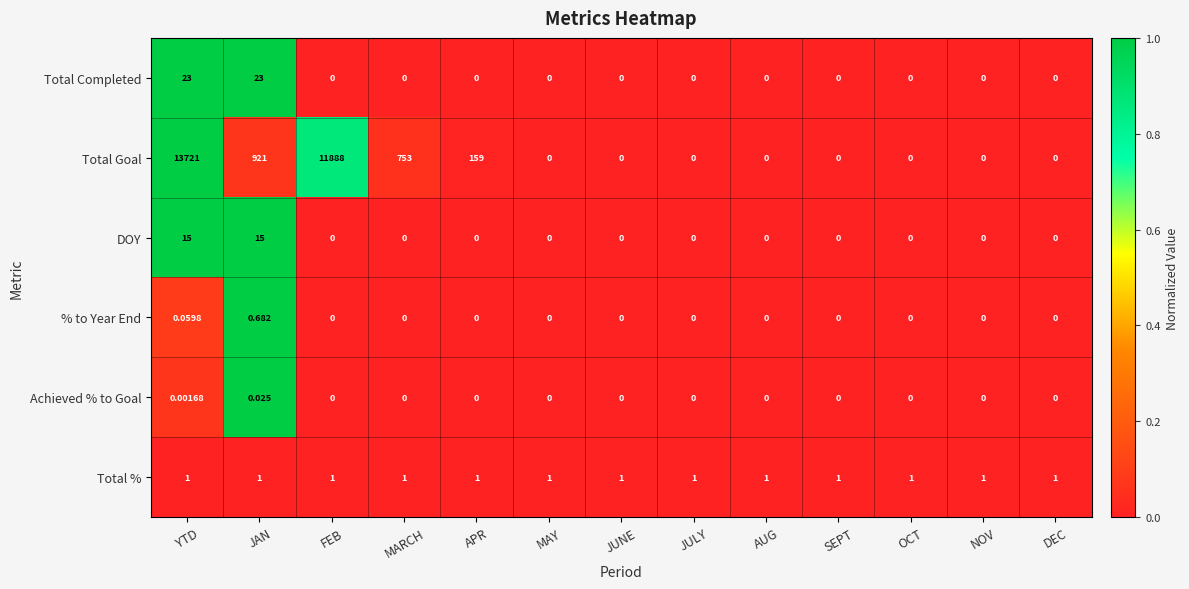

Which series has the widest spread of values?

Total Goal